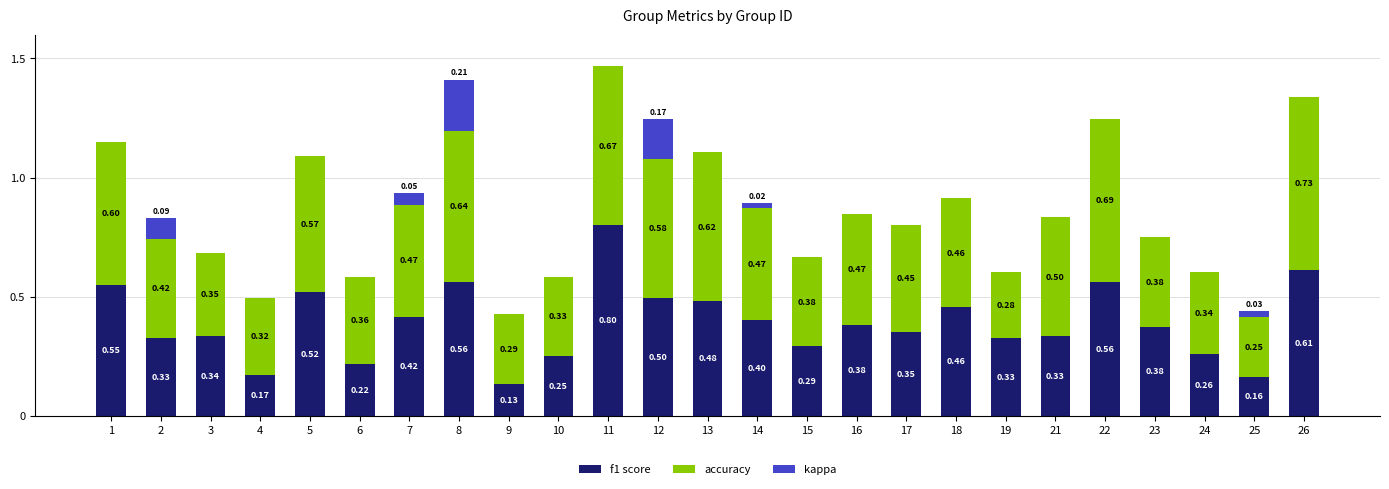

At which category is the sum across all series the highest?

11